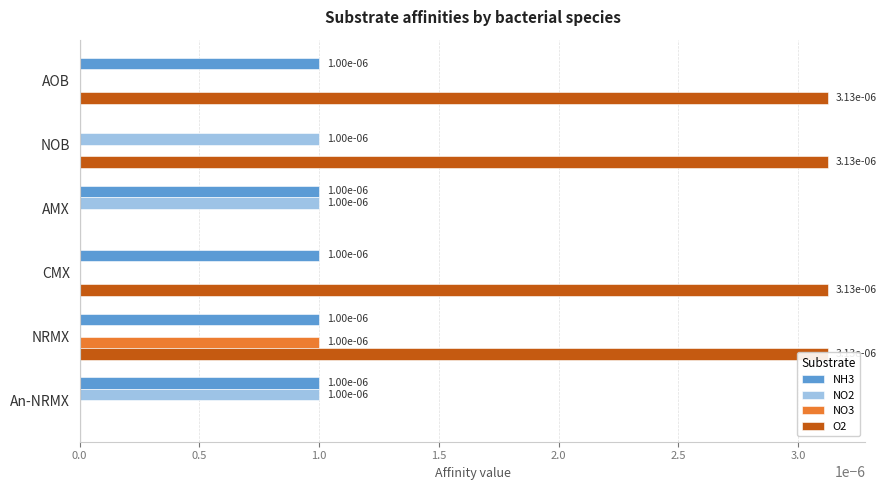

Rank the series by their maximum value, from lowest to highest.

NH3, NO2, NO3, O2